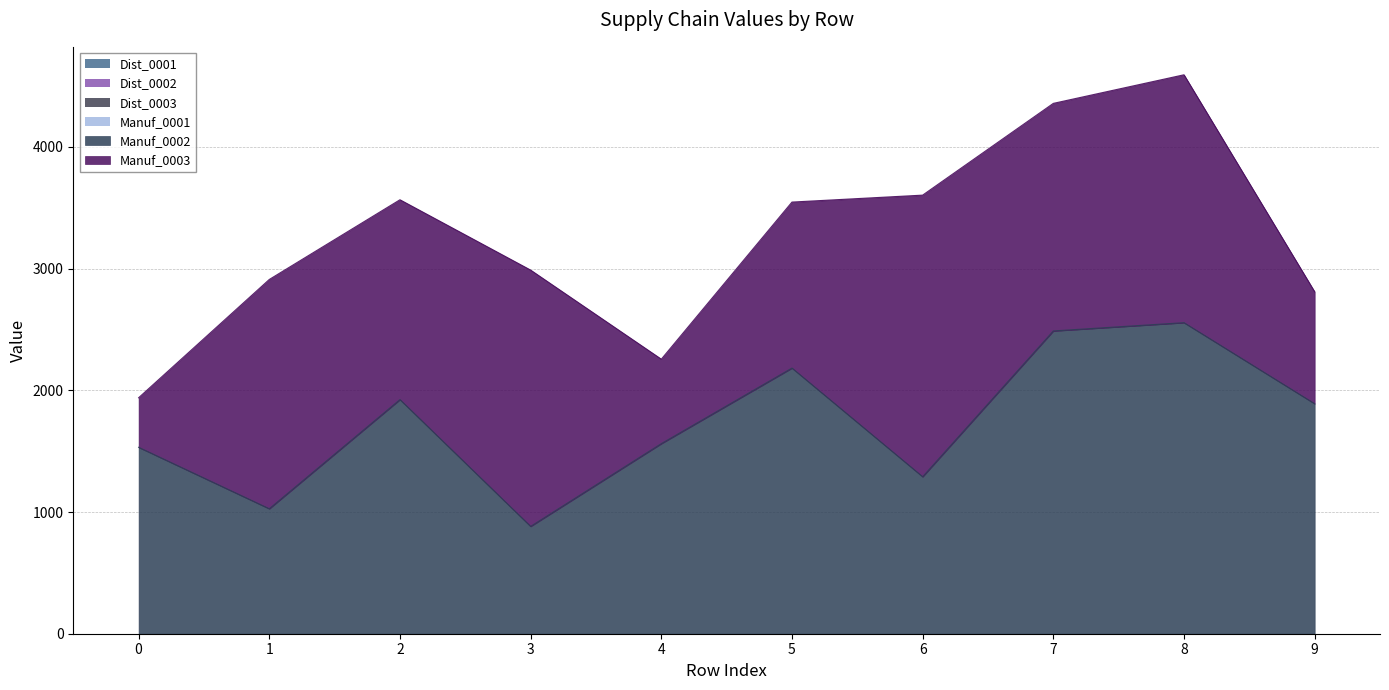

Does the chart display data point markers on the line(s)?

No